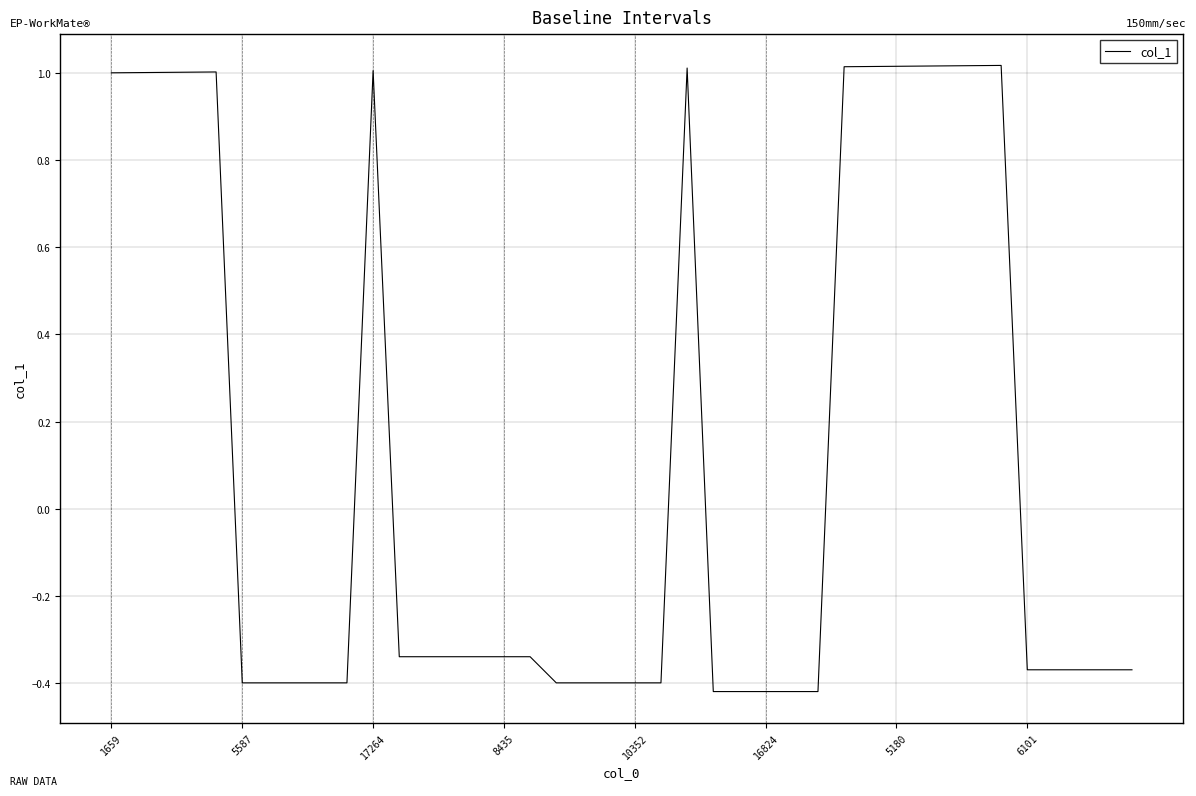

Count the number of data series in this chart.

1